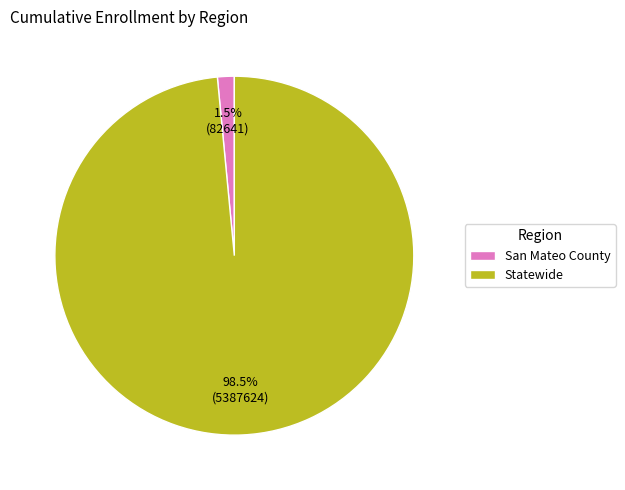

What is the largest slice in the pie chart?

Statewide